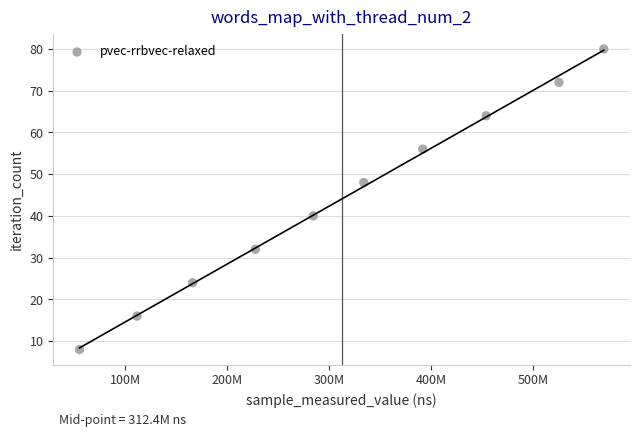

What is the range of X values (max minus min)?

514673998